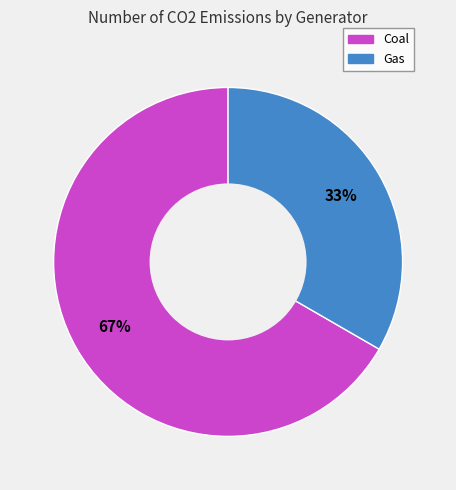

Rank the categories by value from highest to lowest.

Coal, Gas